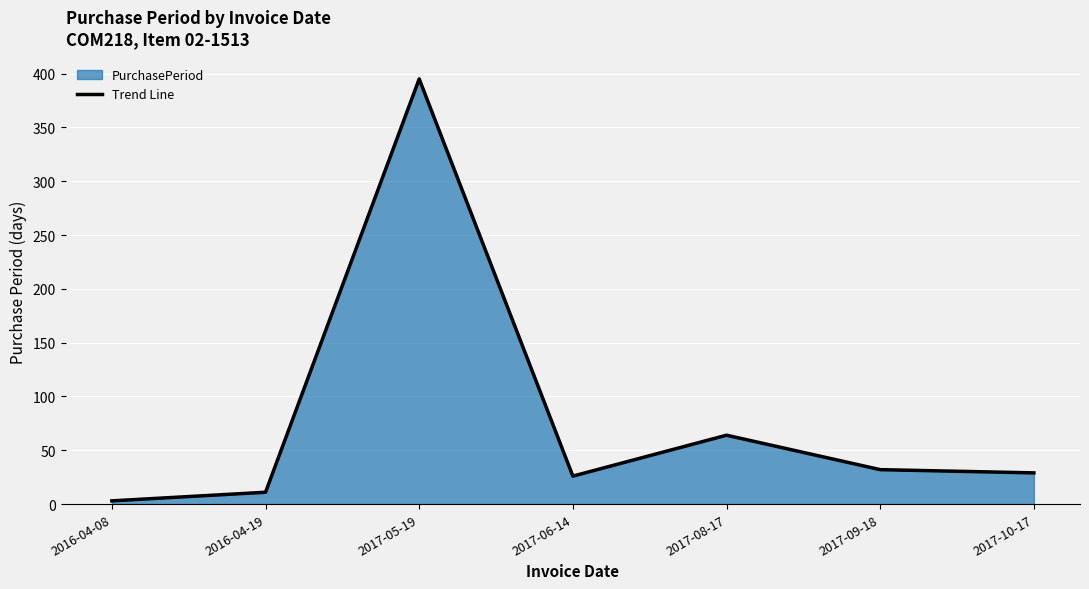

Rank the categories by value from highest to lowest.

2017-05-19, 2017-08-17, 2017-09-18, 2017-10-17, 2017-06-14, 2016-04-19, 2016-04-08